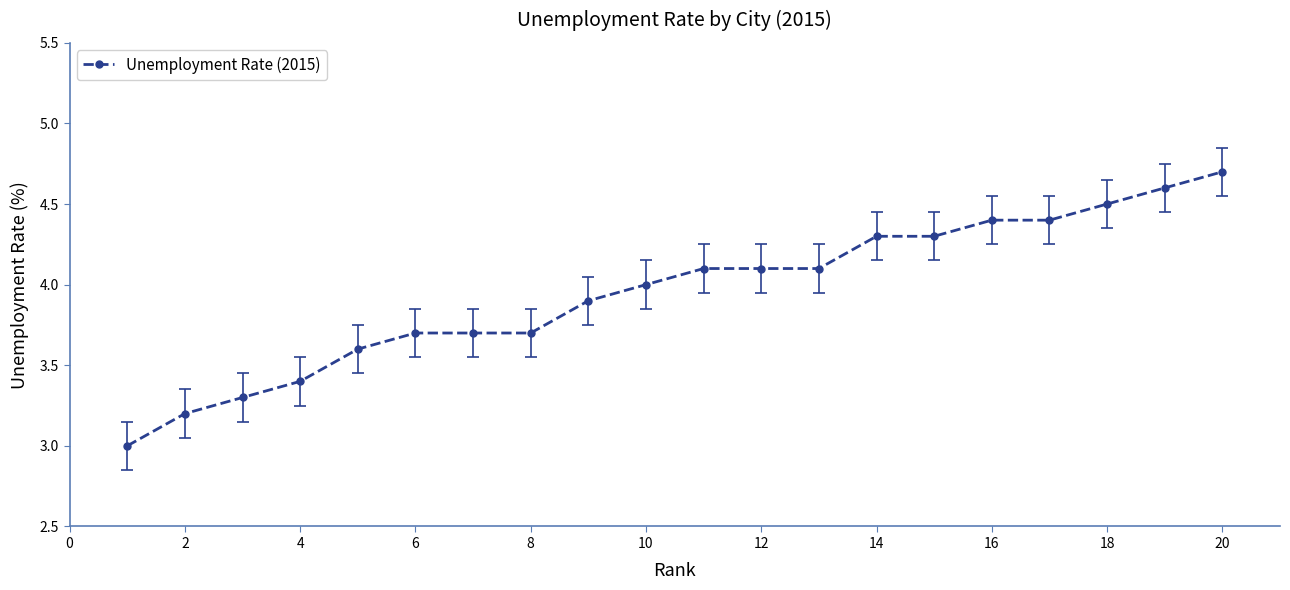

What is the value of the 18th point from the left?

4.5